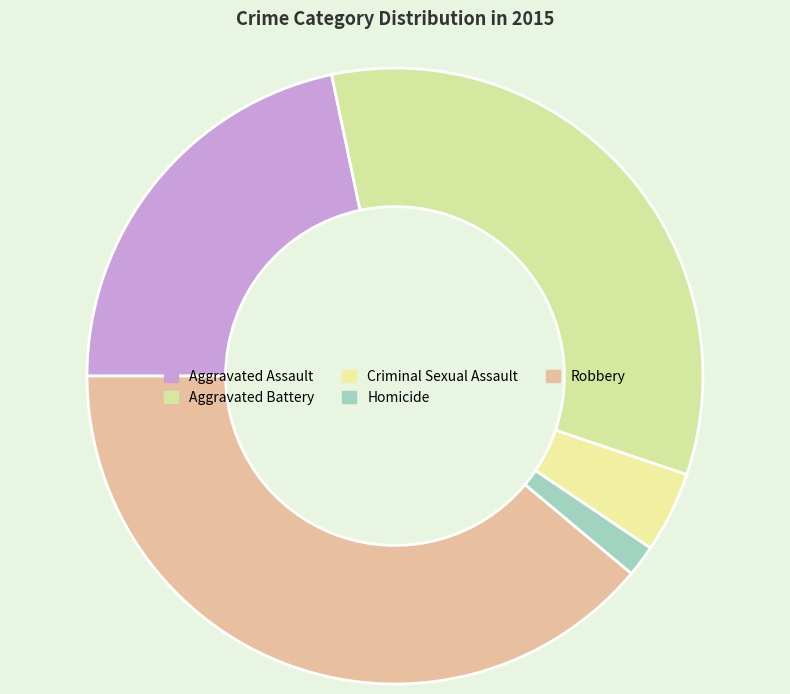

Is it true that Robbery is 51% of the pie?

False